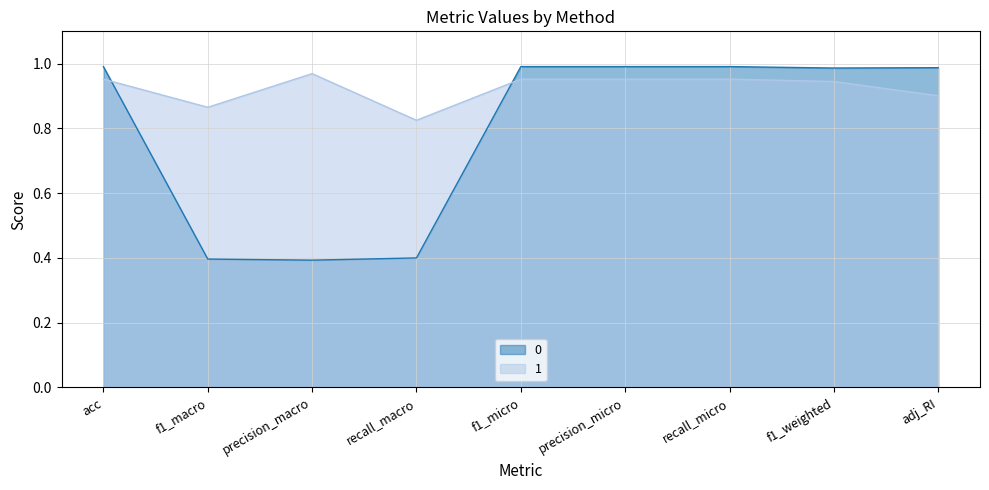

Reading right to left, extract all data points from this chart.

0: adj_RI=1.0	f1_weighted=1.0	recall_micro=1.0	precision_micro=1.0	f1_micro=1.0	recall_macro=0.4	precision_macro=0.4	f1_macro=0.4	acc=1.0
1: adj_RI=0.9	f1_weighted=0.9	recall_micro=1.0	precision_micro=1.0	f1_micro=1.0	recall_macro=0.8	precision_macro=1.0	f1_macro=0.9	acc=1.0